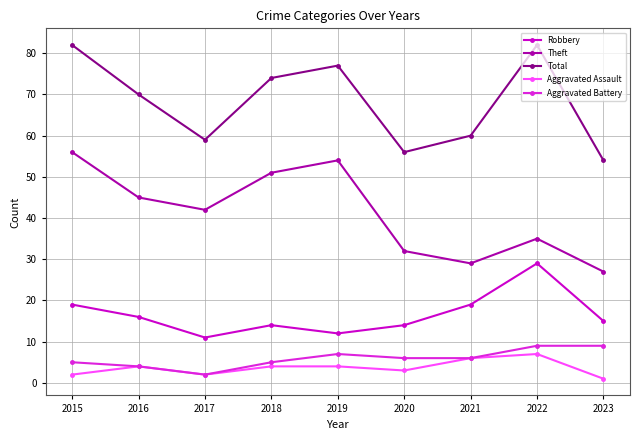

At how many categories does at least one series exceed 50?

9